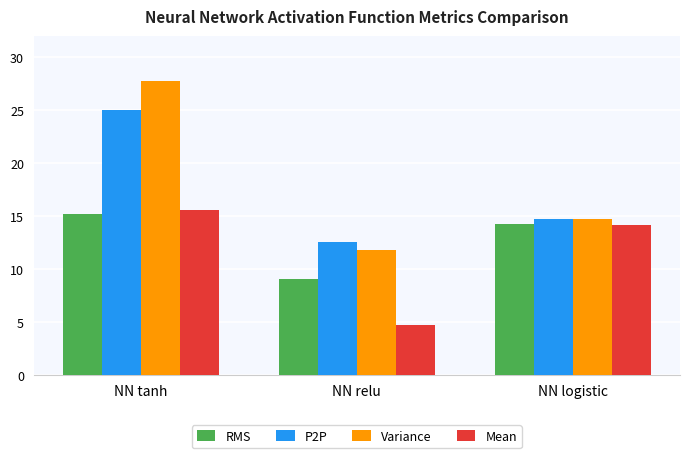

Between NN relu and NN logistic, which series saw the biggest shift?

Mean